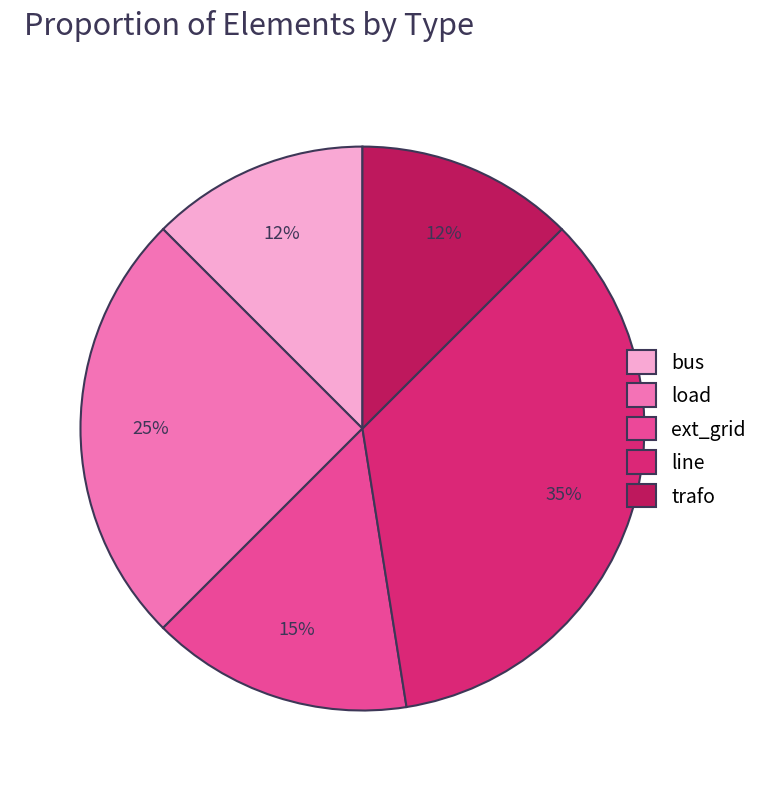

Between bus and line, which is larger?

line